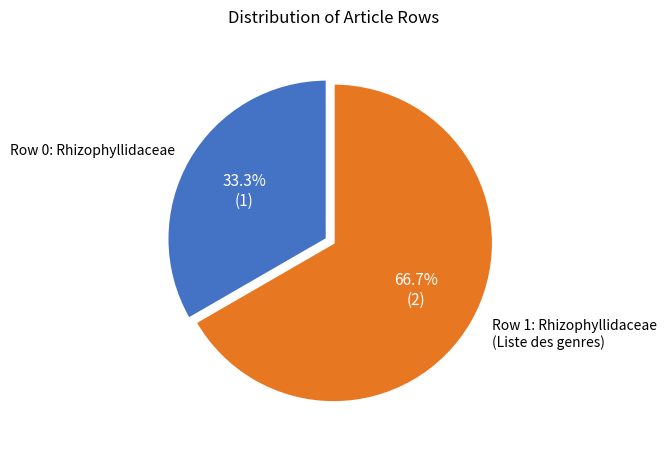

Is there any slice that represents more than half of the pie?

Yes